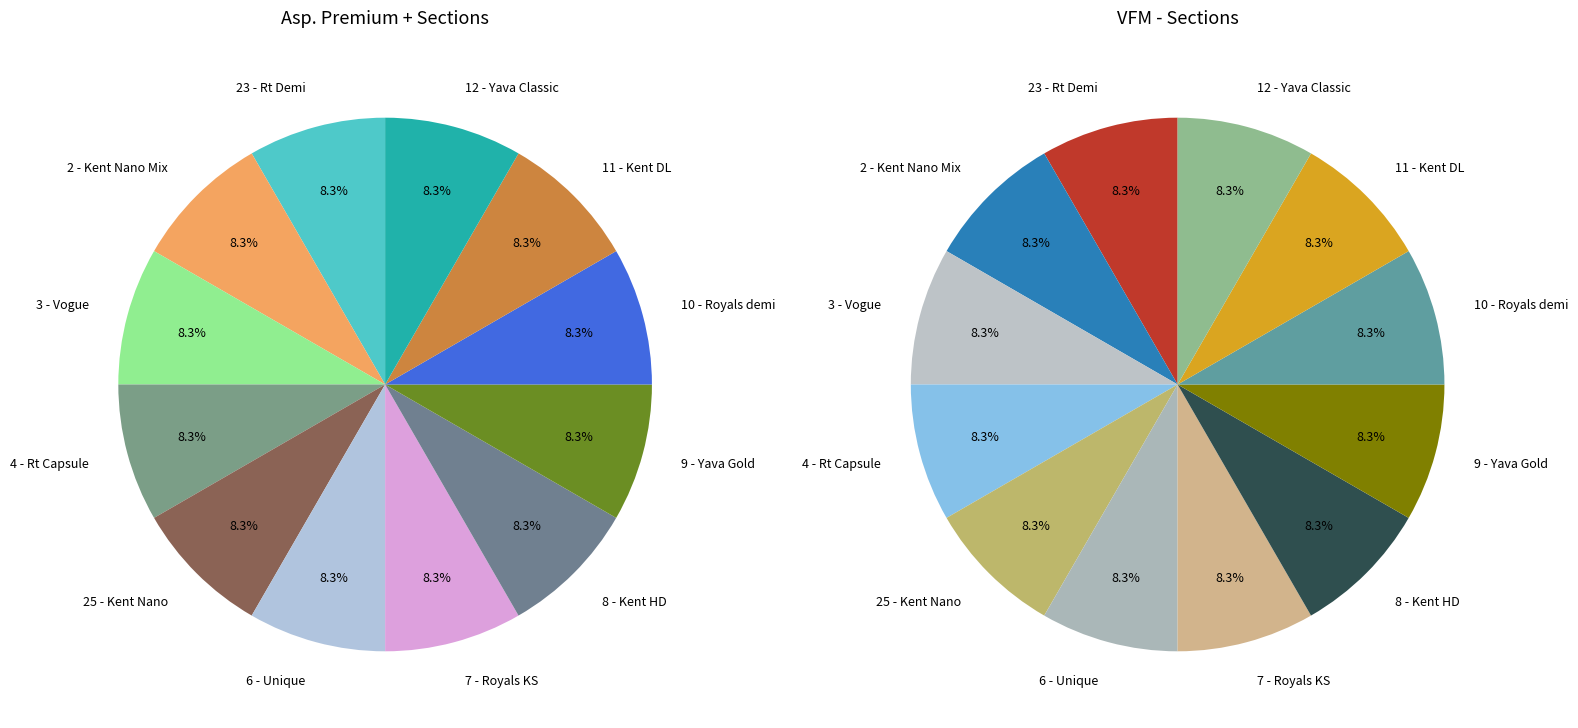

Is the sum of 11 - Kent DL and 23 - Rt Demi greater than half?

No